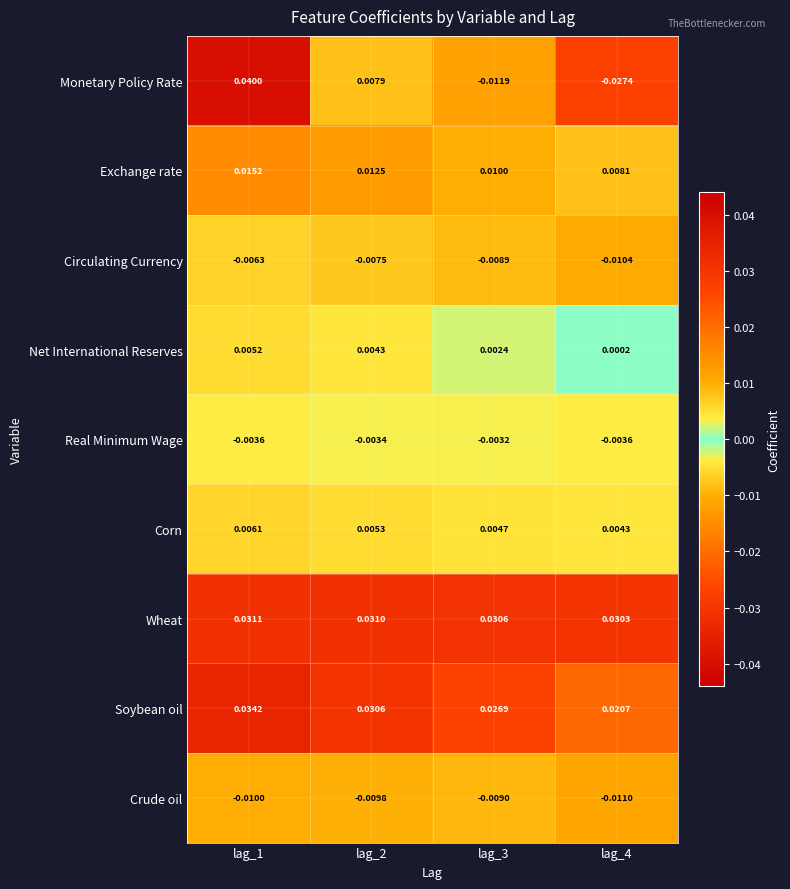

Is the value of Soybean oil at lag_2 greater than the value of Corn at lag_4?

Yes